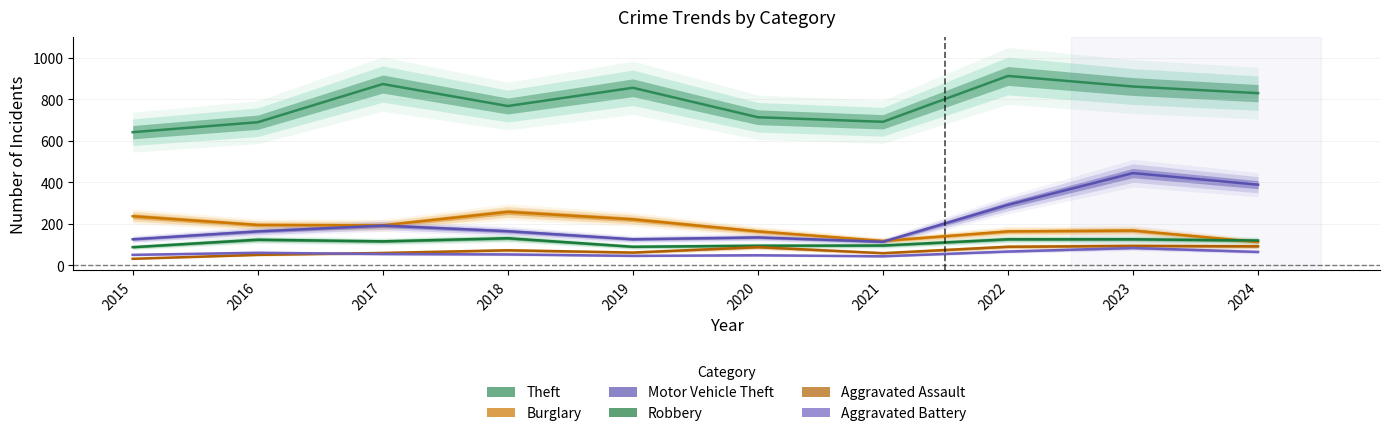

True or false: Robbery and Aggravated Battery intersect in this chart.

False